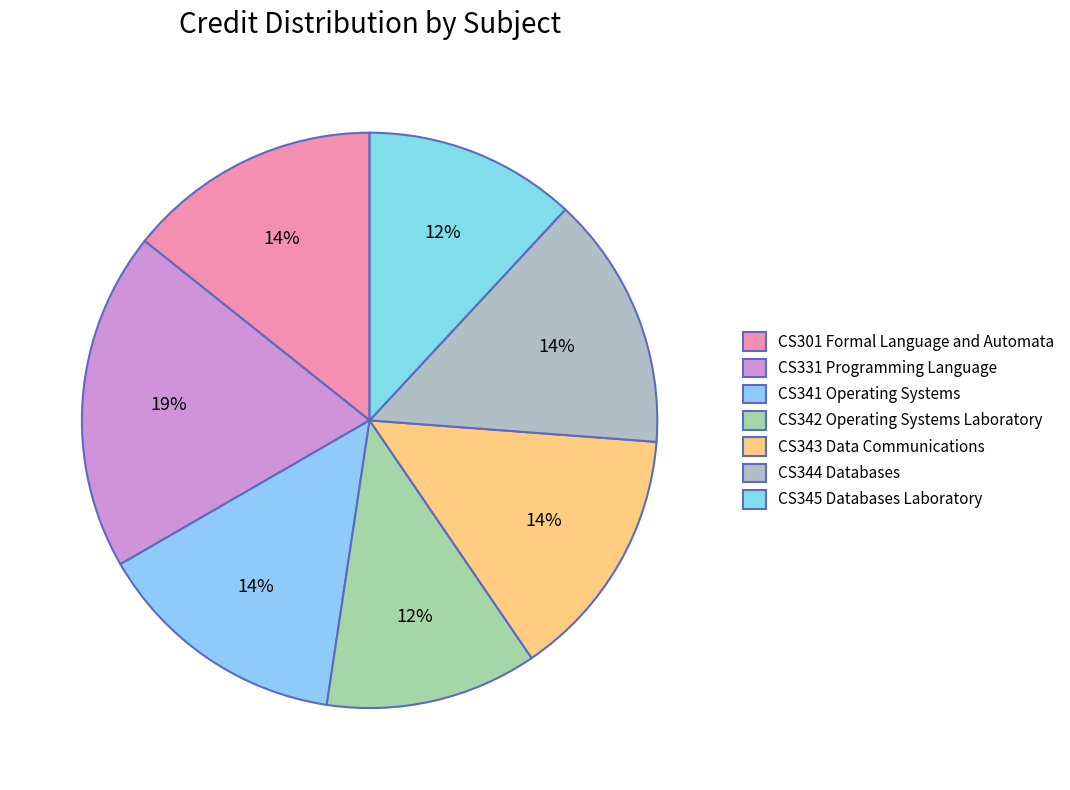

Which slice is the smallest?

CS342
Operating Systems
Laboratory